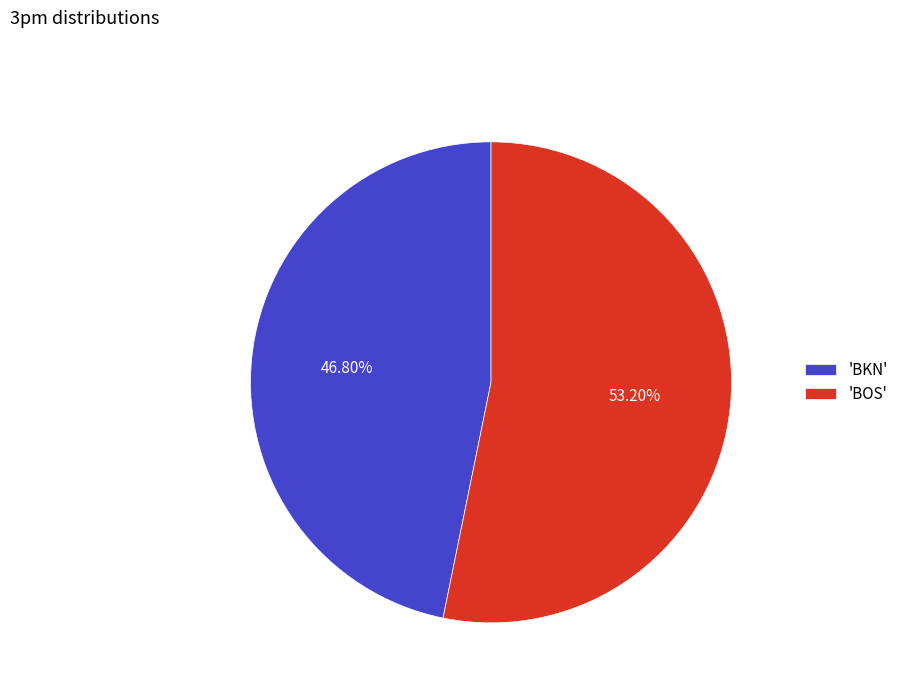

Rank the categories by value from lowest to highest.

'BKN', 'BOS'